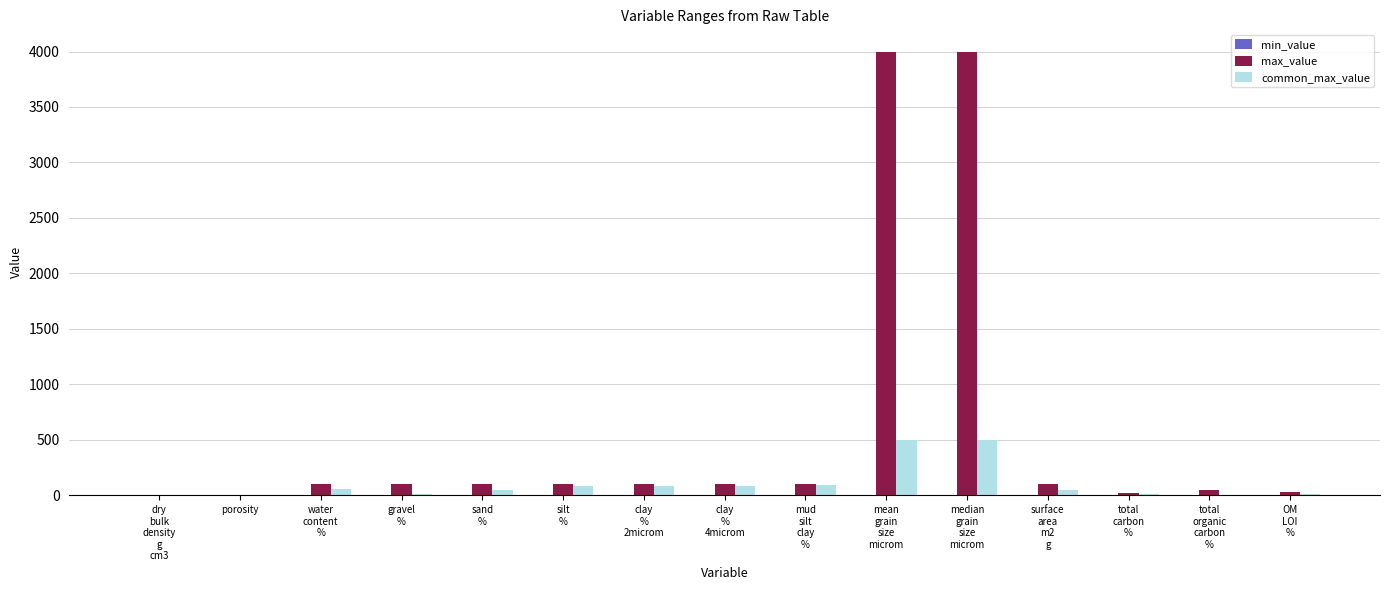

What is the maximum value for common_max_value?

500.0